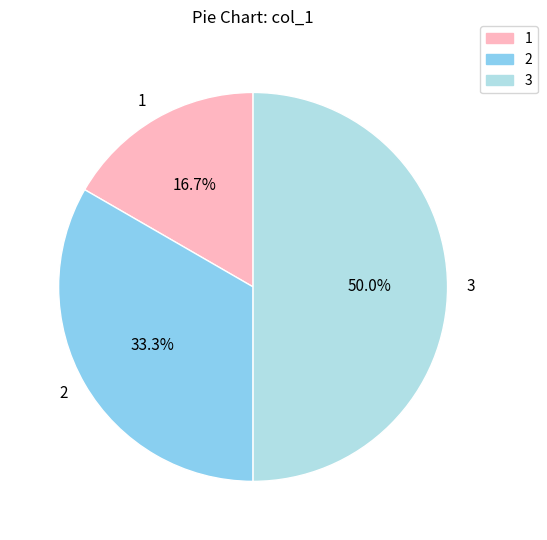

Does 1 account for over 50% of the chart?

No